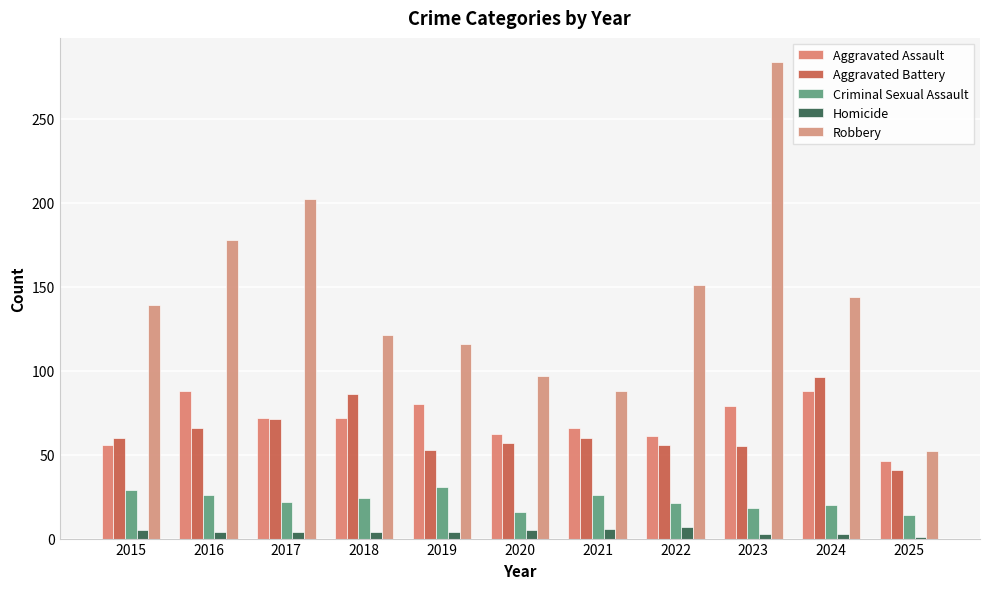

Reading left to right, list all the values displayed in this chart.

Aggravated Assault: 56	88	72	72	80	62	66	61	79	88	46
Aggravated Battery: 60	66	71	86	53	57	60	56	55	96	41
Criminal Sexual Assault: 29	26	22	24	31	16	26	21	18	20	14
Homicide: 5	4	4	4	4	5	6	7	3	3	1
Robbery: 139	178	202	121	116	97	88	151	284	144	52